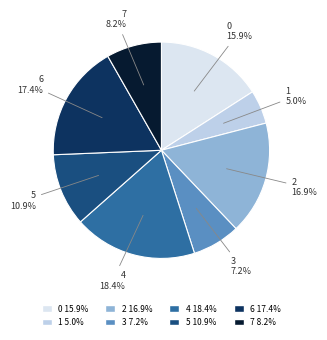

To the nearest percent, what is the average slice percentage?

12%